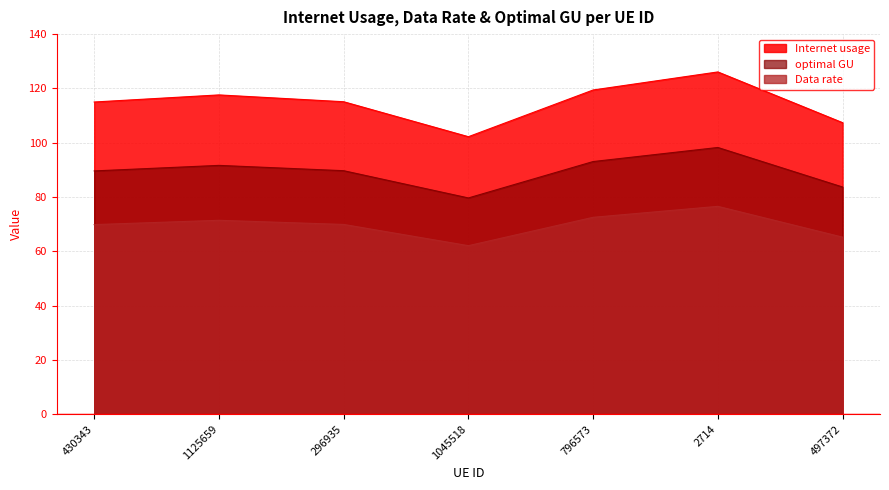

What is the spread (max minus min) of values at 2714?

49.5